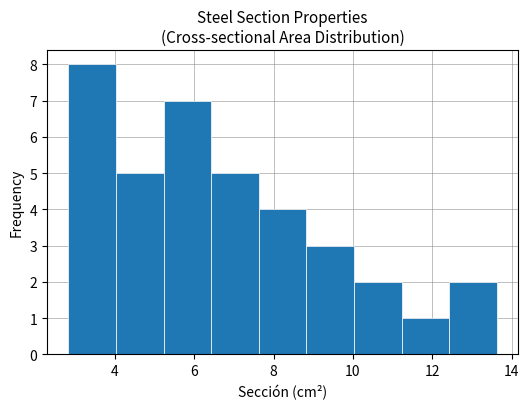

How tall is the bar that spans 12.4 to 13.6 on the x-axis? Neither the bar edges nor the heights are printed on the chart, so give them approximately, as read against the axes.

2